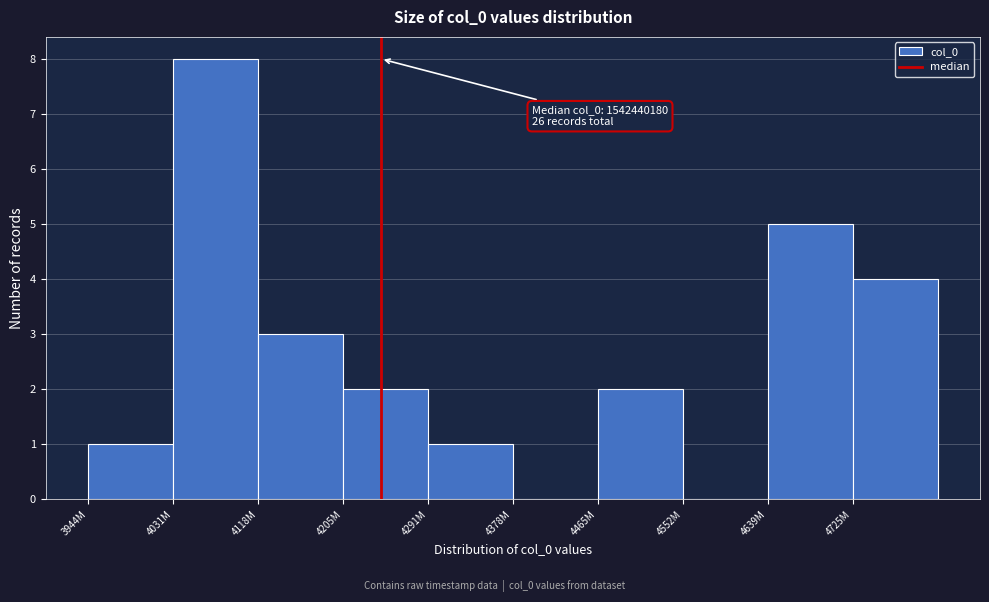

Reading right to left, extract all data points from this chart.

4725M=4	4639M=5	4552M=0	4465M=2	4378M=0	4291M=1	4205M=2	4118M=3	4031M=8	3944M=1